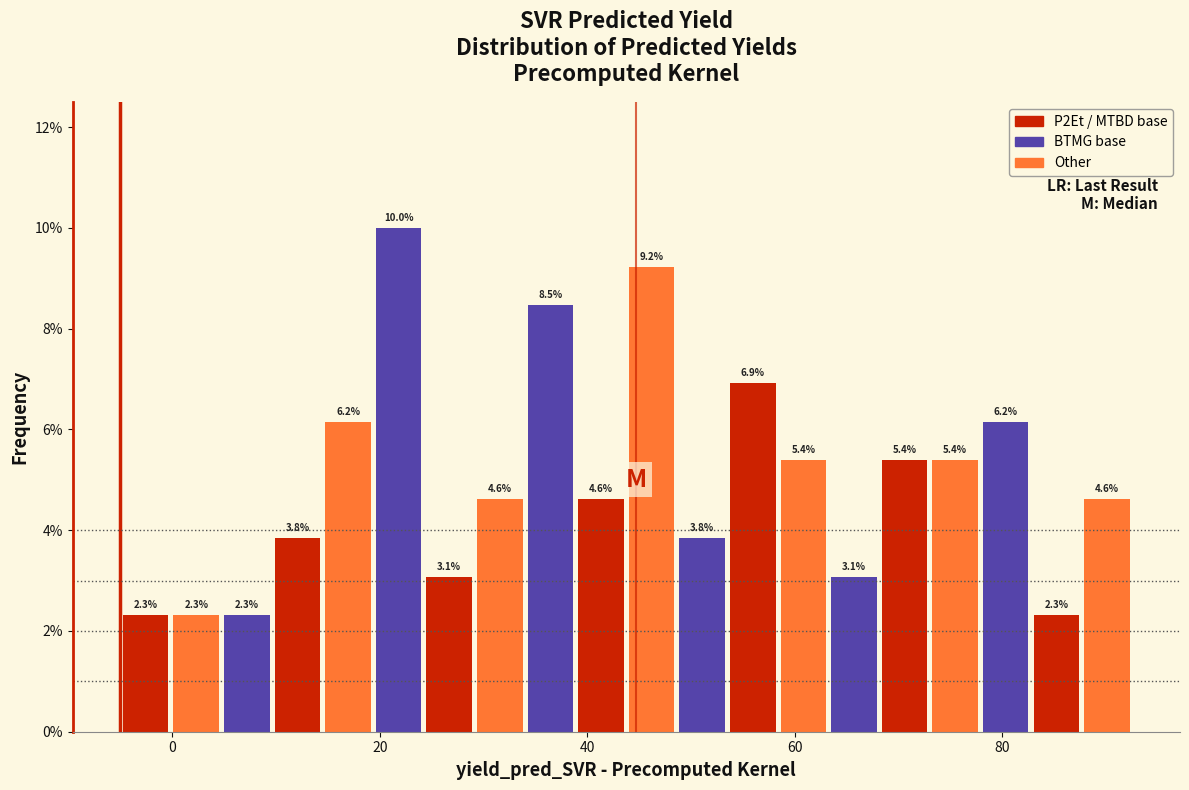

Around what value on the x-axis is the tallest bar? Give the approximate position of its centre, as read against the axis.

22